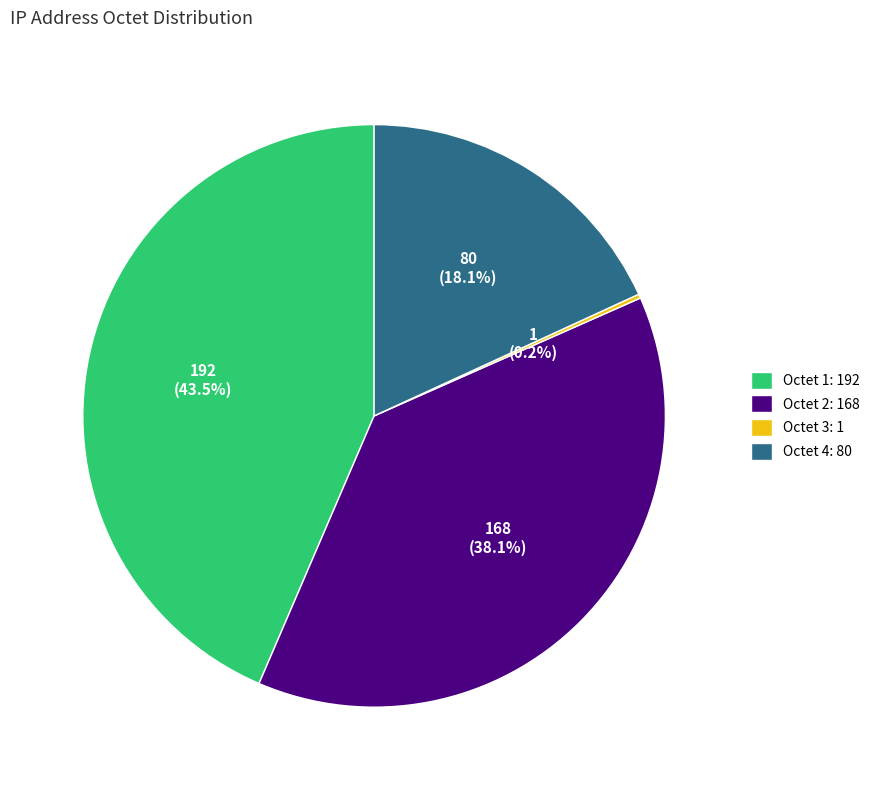

What portion of the pie excludes Octet 2: 168?

61.9%